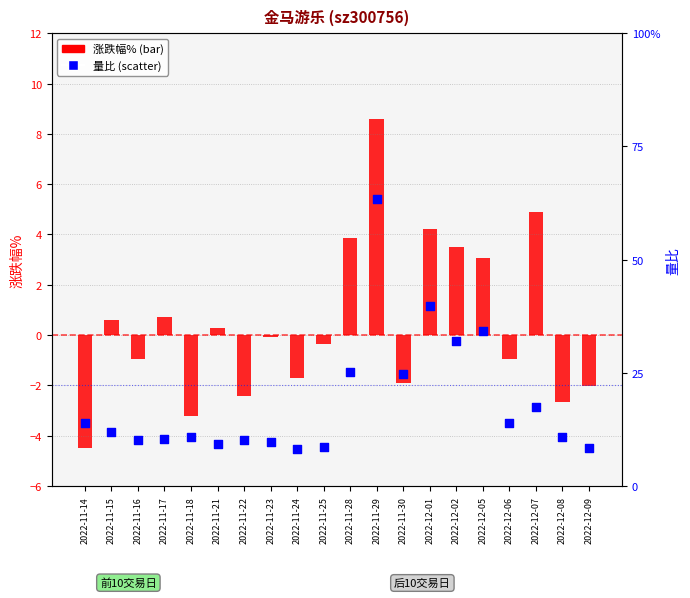

Which has a higher value, 2022-12-07 or 2022-11-14?

2022-12-07